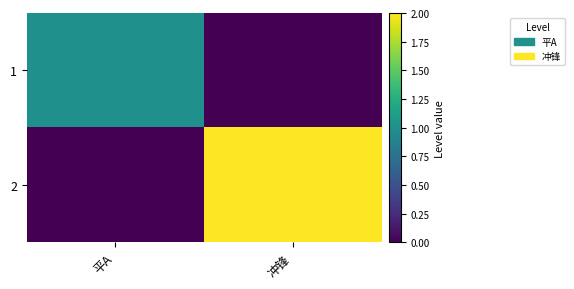

List the series in order of their overall mean, lowest first.

1, 2